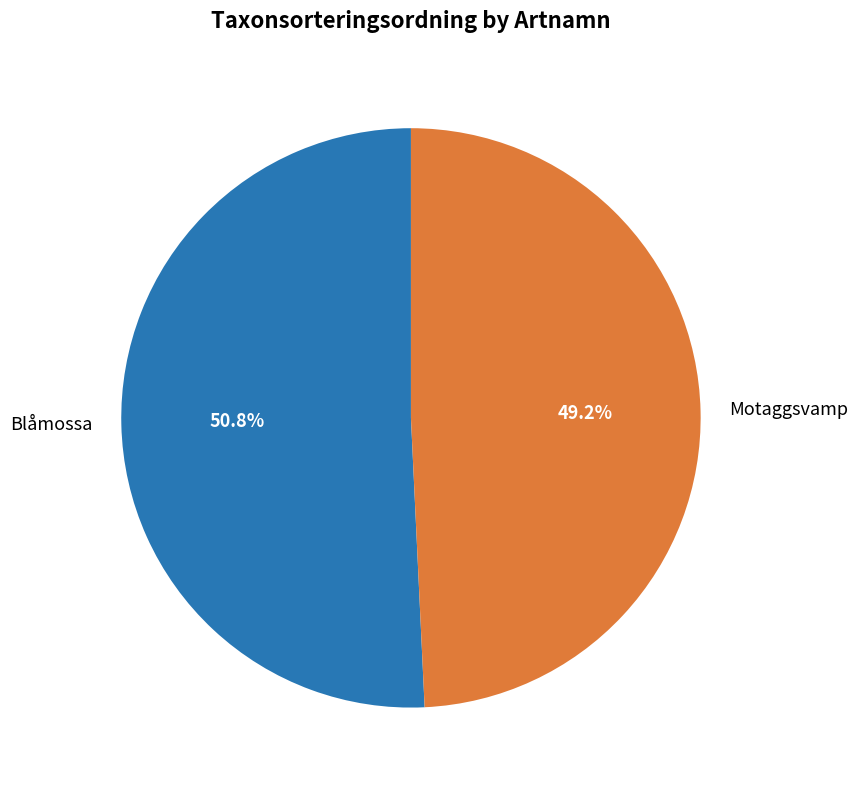

Which has a higher value, Motaggsvamp or Blåmossa?

Blåmossa